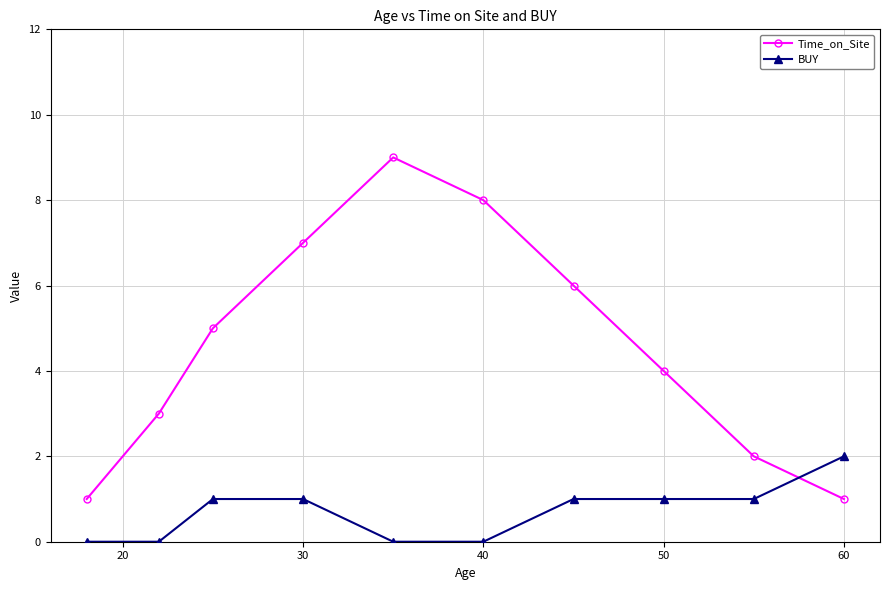

Which series has the largest total across all categories?

Time_on_Site